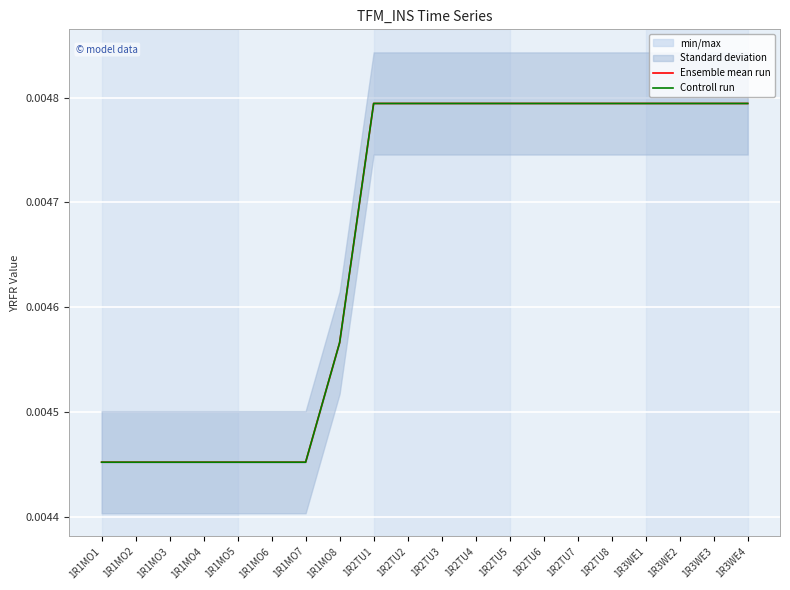

What position from the right is 1R3WE3?

2